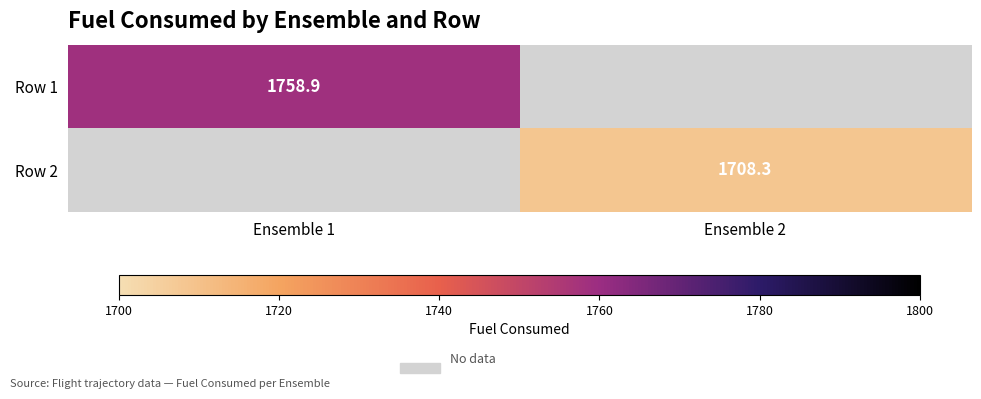

Is the value of Row 1 at Ensemble 1 greater than the value of Row 2 at Ensemble 2?

Yes